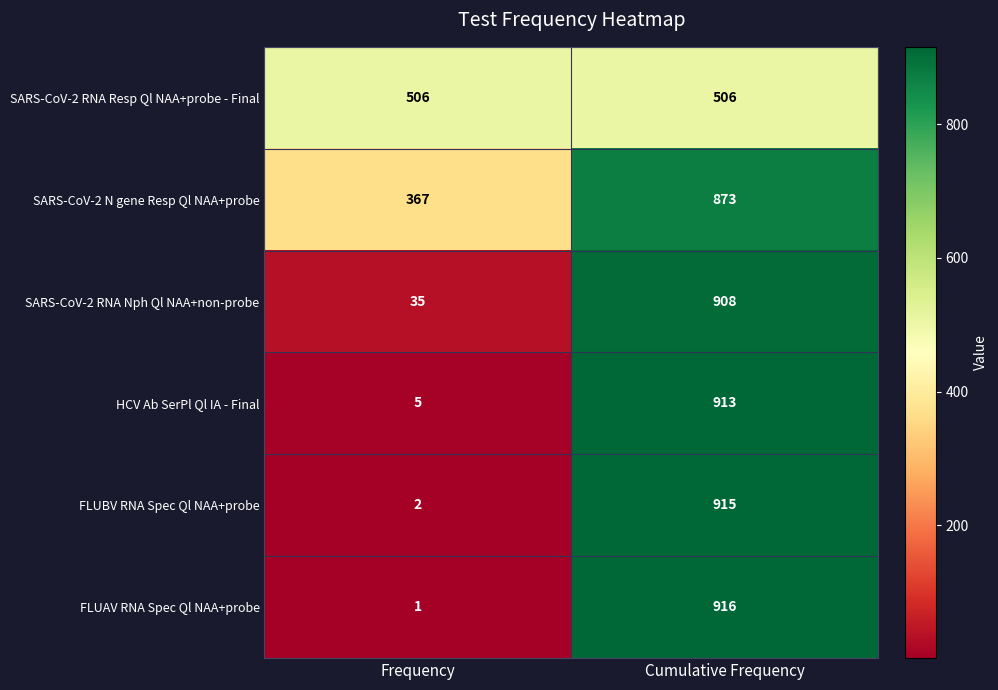

Reading left to right, what are all the values shown in this chart?

SARS-CoV-2 RNA Resp Ql NAA+probe - Final: Frequency=506	Cumulative Frequency=506
SARS-CoV-2 N gene Resp Ql NAA+probe: Frequency=367	Cumulative Frequency=873
SARS-CoV-2 RNA Nph Ql NAA+non-probe: Frequency=35	Cumulative Frequency=908
HCV Ab SerPl Ql IA - Final: Frequency=5	Cumulative Frequency=913
FLUBV RNA Spec Ql NAA+probe: Frequency=2	Cumulative Frequency=915
FLUAV RNA Spec Ql NAA+probe: Frequency=1	Cumulative Frequency=916